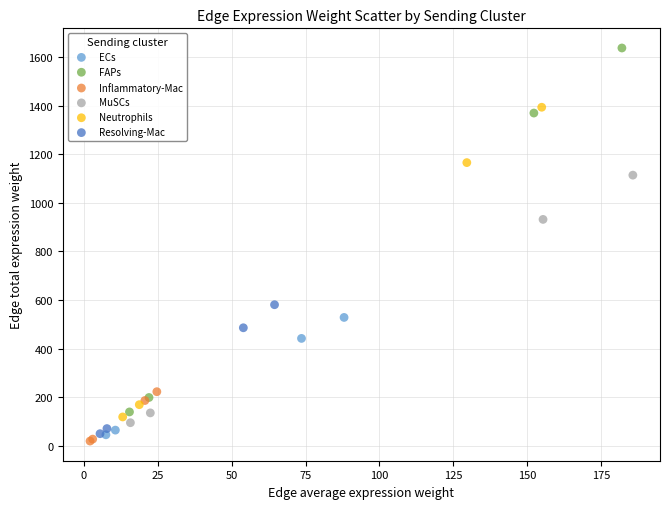

Which series contains the lowest Y value?

Inflammatory-Mac